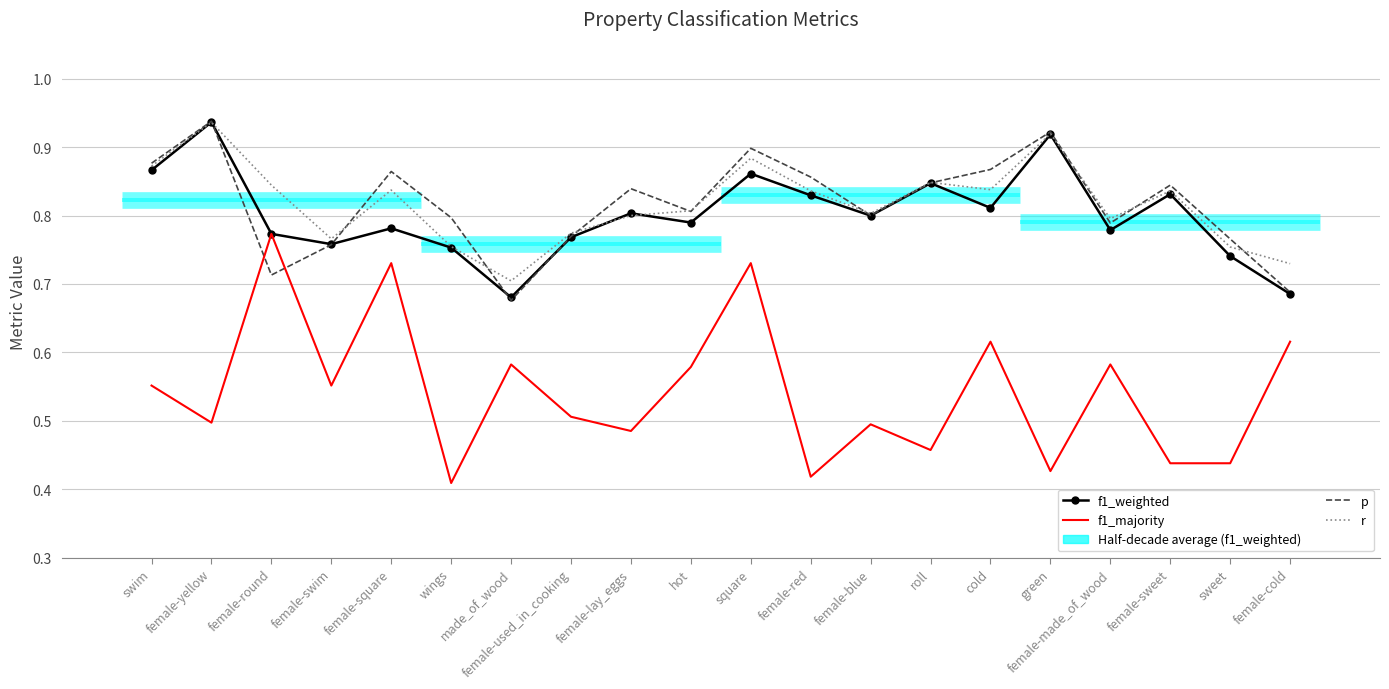

How many interior local valleys does the f1_weighted series have?

6